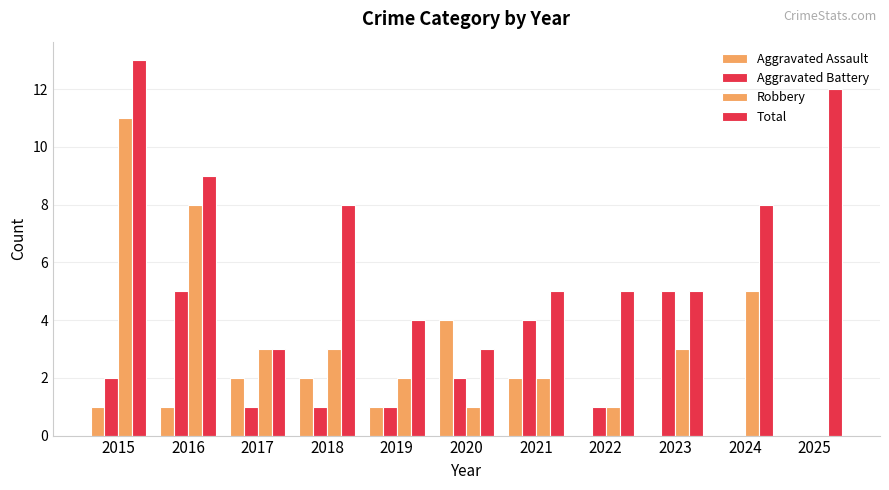

Reading left to right, transcribe all the data shown in this chart.

Aggravated Assault: 1	1	2	2	1	4	2	0	0	0	0
Aggravated Battery: 2	5	1	1	1	2	4	1	5	0	0
Robbery: 11	8	3	3	2	1	2	1	3	5	0
Total: 13	9	3	8	4	3	5	5	5	8	12